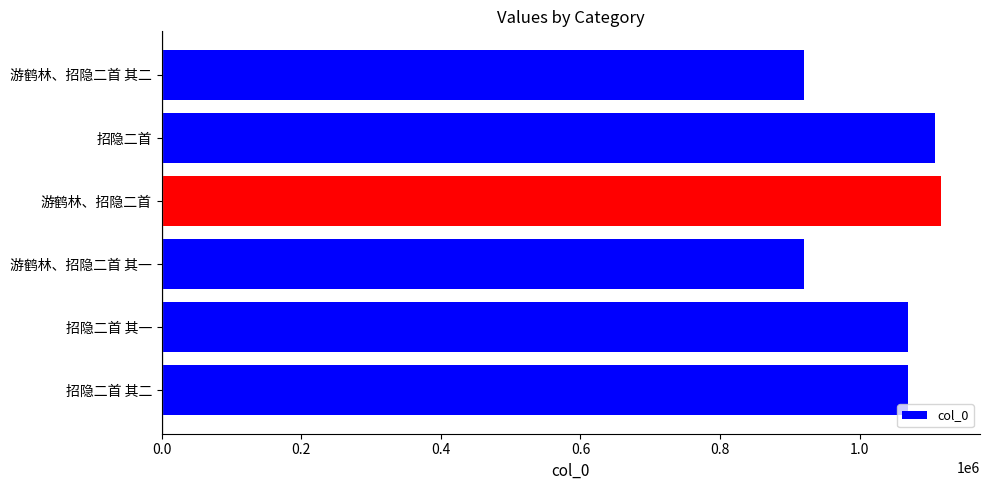

True or false: the data shows 920659 at 游鹤林、招隐二首 其一.

True